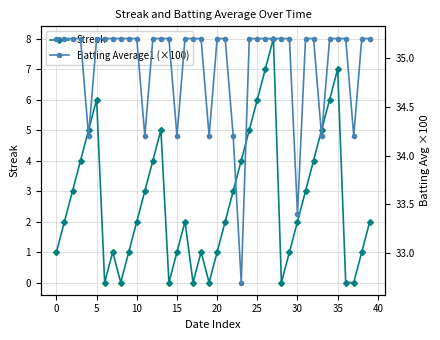

In Streak, how many points are higher than both neighbors (excluding endpoints)?

7